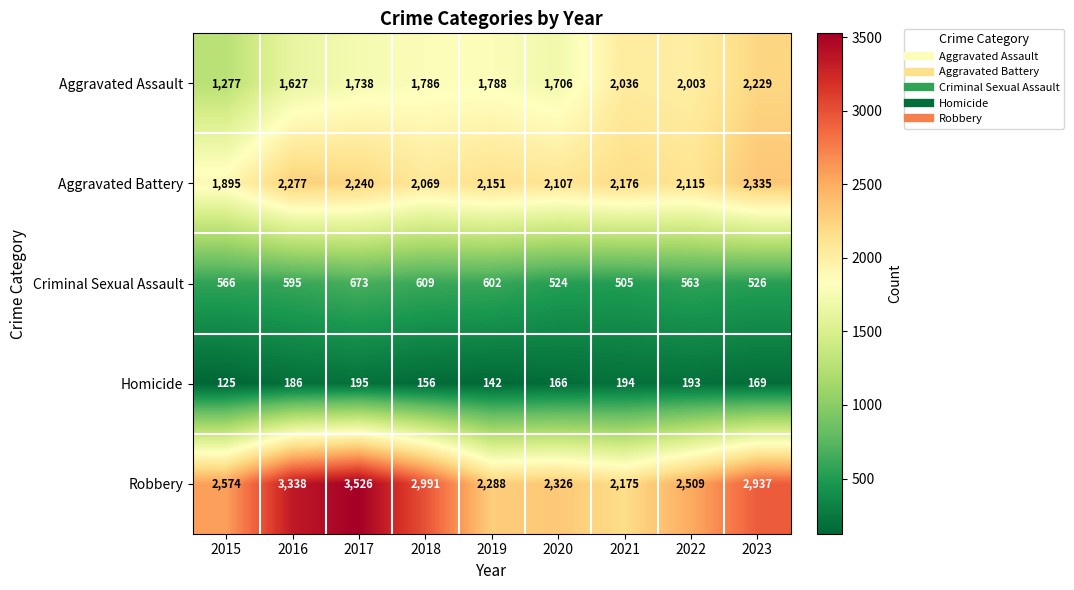

What is the average value of the Aggravated Battery series?

2152